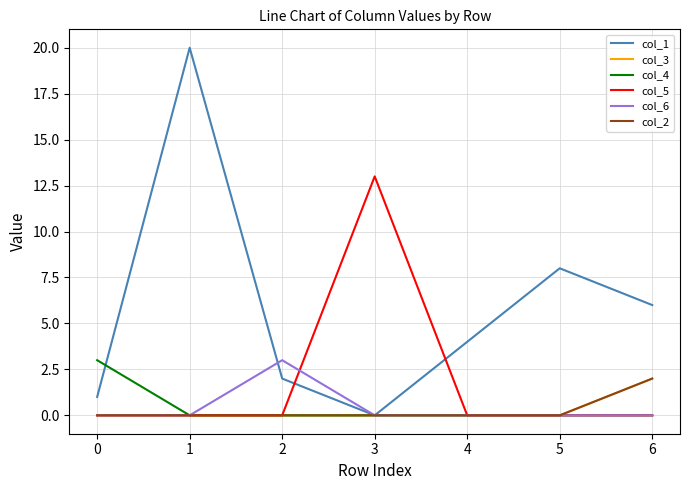

At which label does col_3 reach its peak?

6